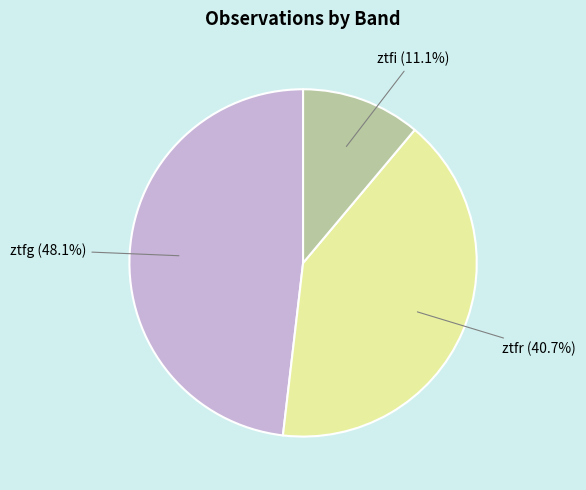

How many segments does this pie chart have?

3